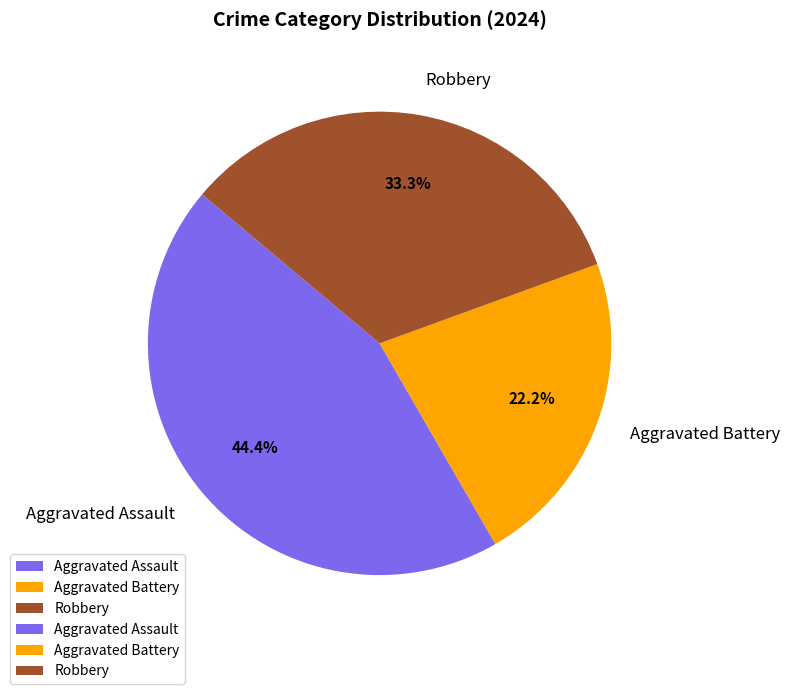

Which category has the biggest portion of the pie?

Aggravated Assault